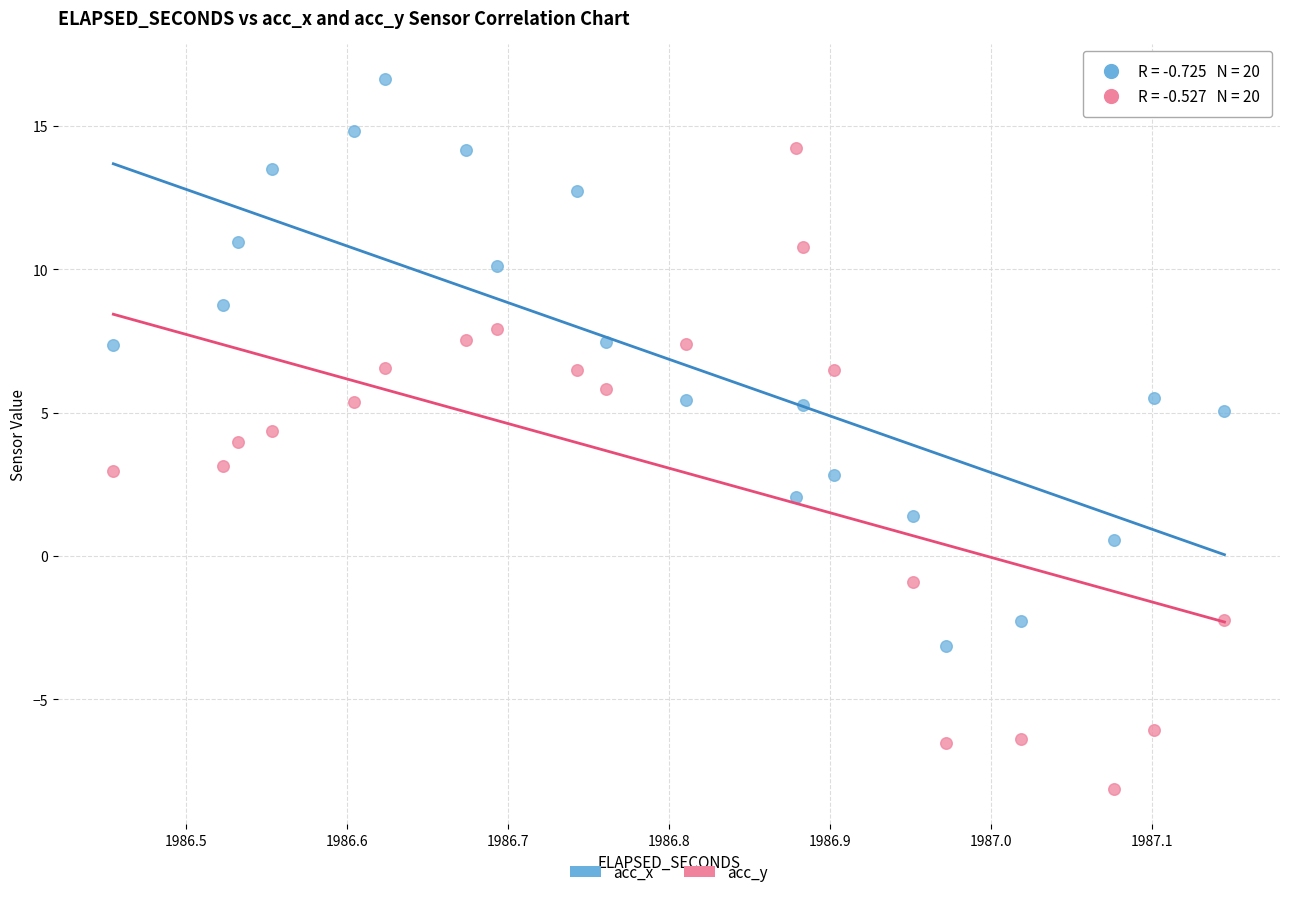

Which series reaches the maximum Y coordinate?

acc_x